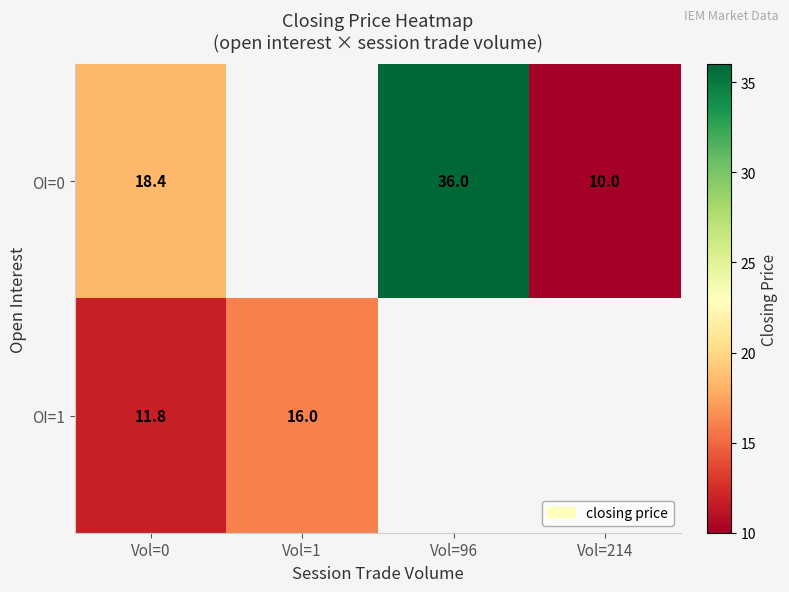

Is the value of OI=1 at Vol=1 greater than the value of OI=0 at Vol=214?

Yes